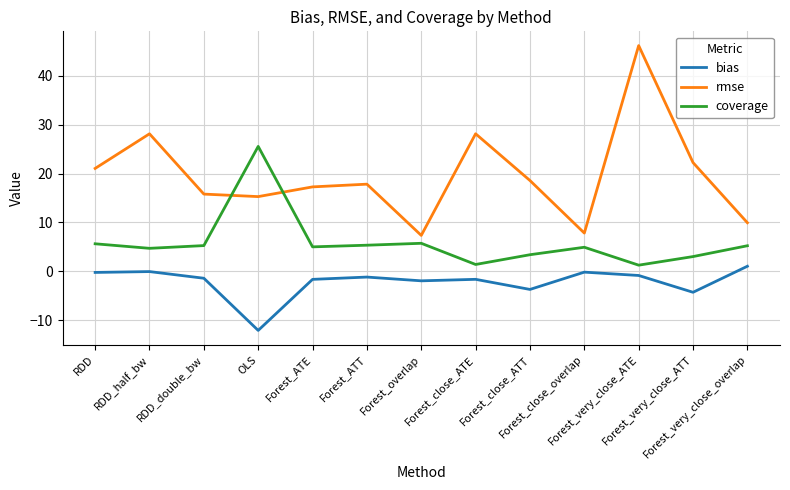

What is the difference between the second highest and second lowest values in the rmse series?

20.3